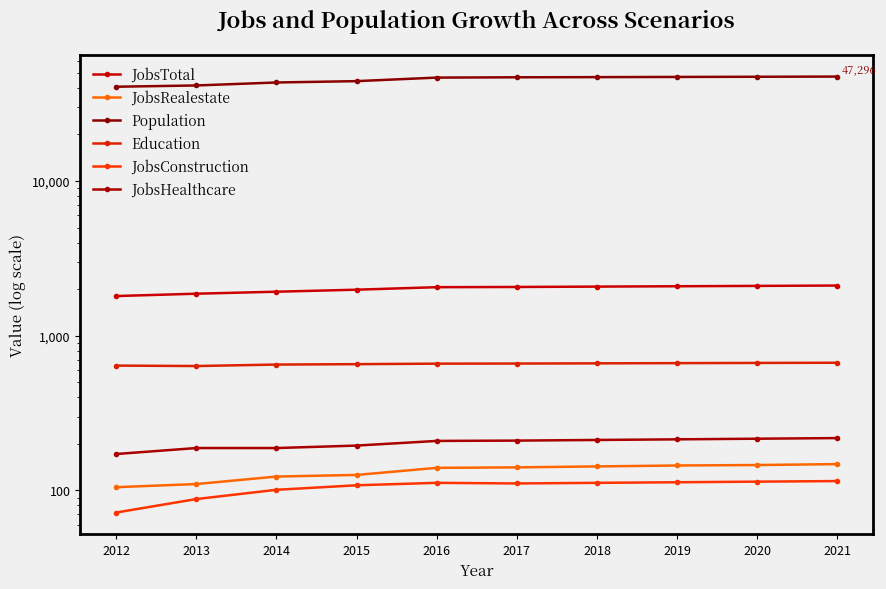

Is the value of JobsHealthcare at 2018 greater than the value of JobsRealestate at 2012?

Yes